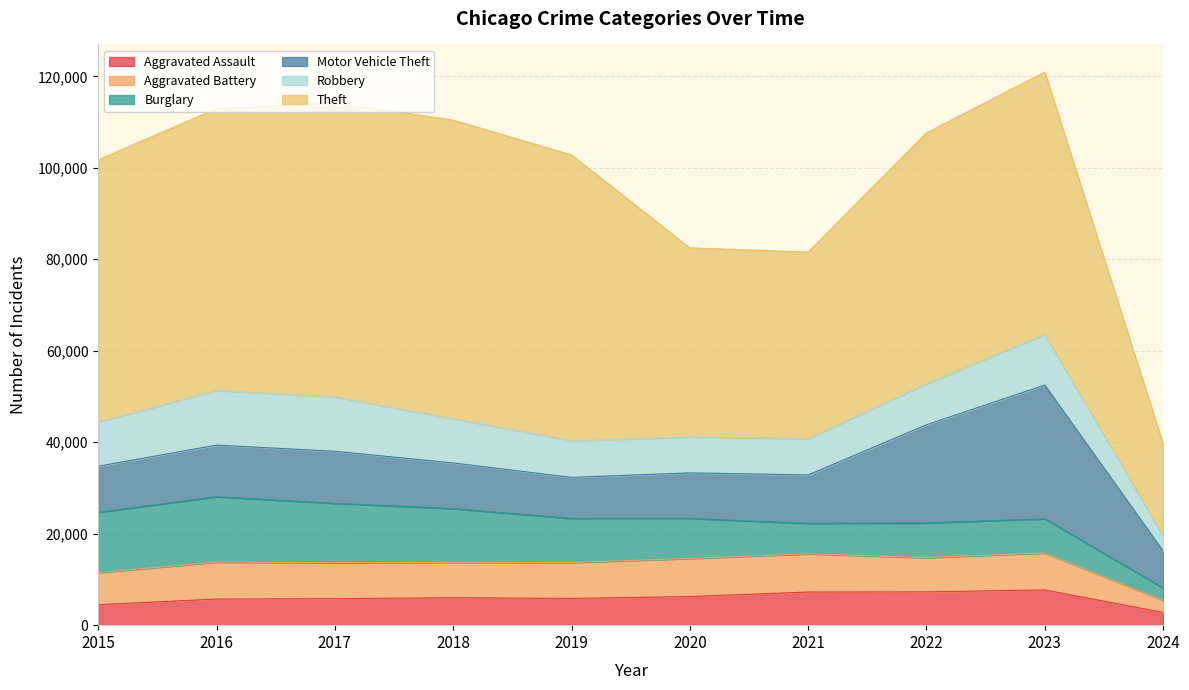

Reading right to left, what are all the values shown in this chart?

Aggravated Assault: 2788	7708	7280	7242	6264	5841	6001	5793	5712	4480
Aggravated Battery: 2687	8077	7487	8347	8319	7858	7735	7845	8086	7019
Burglary: 2673	7479	7592	6662	8758	9638	11747	13001	14289	13184
Motor Vehicle Theft: 8072	29236	21459	10602	9959	8977	9984	11380	11285	10068
Robbery: 3336	11057	8962	7920	7855	7995	9681	11880	11960	9638
Theft: 20090	57374	54875	40809	41334	62494	65288	64386	61623	57350